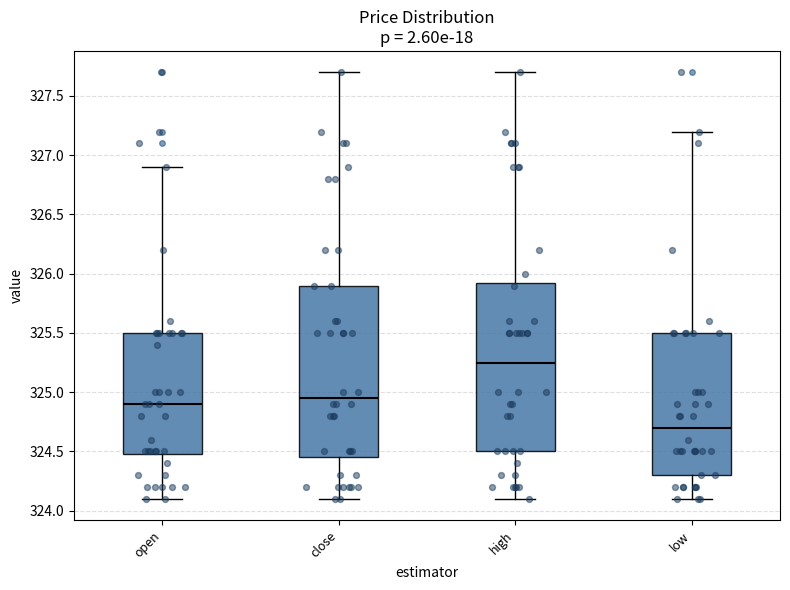

Reading left to right, transcribe this box plot: for each box, give where its median line is, the range the box spans, and where its two whiskers end, as read against the y-axis. The values are not printed on the chart, so give them approximately, as read against the axis.

open: median 324.90, box 324.50 to 325.50, whiskers 324.10 to 326.90
close: median 324.95, box 324.45 to 325.90, whiskers 324.10 to 327.70
high: median 325.25, box 324.50 to 325.95, whiskers 324.10 to 327.70
low: median 324.70, box 324.30 to 325.50, whiskers 324.10 to 327.20